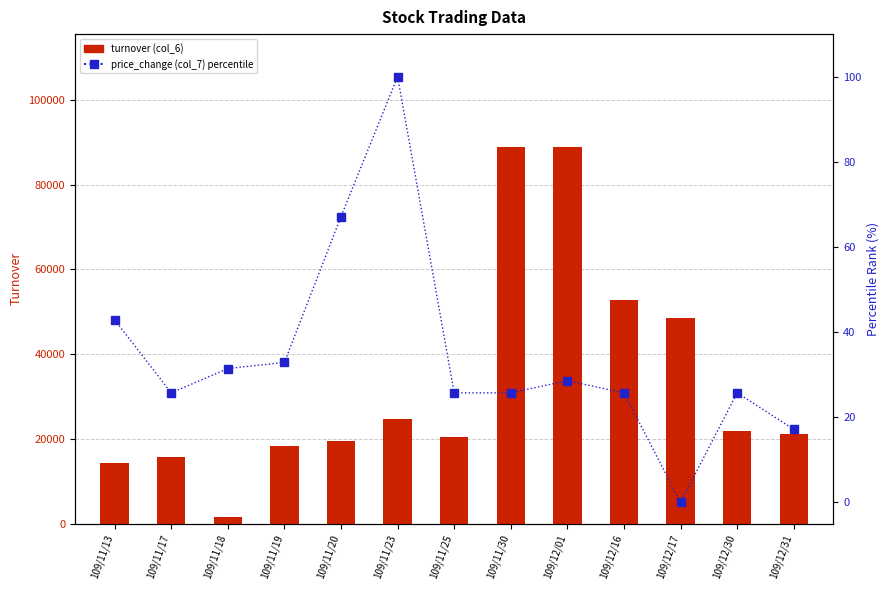

What is the value of the turnover (col_6) bar at the 10th from the left?

52860.0